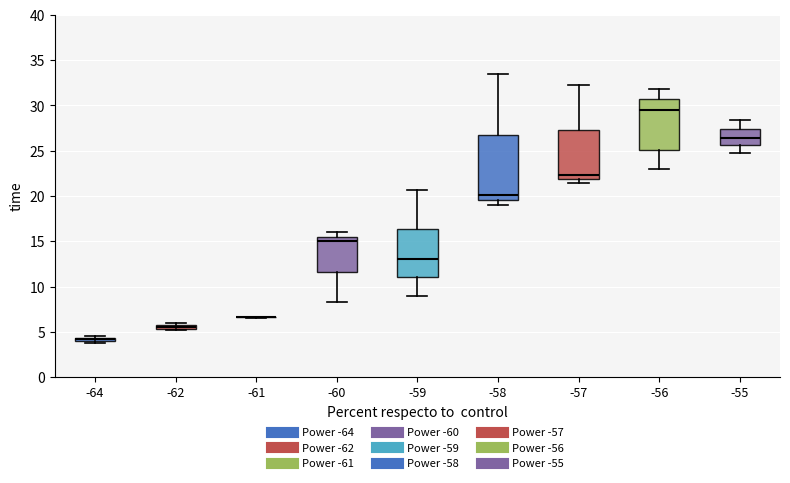

Comparing the boxes themselves (not the whiskers), which one is the tallest?

-58